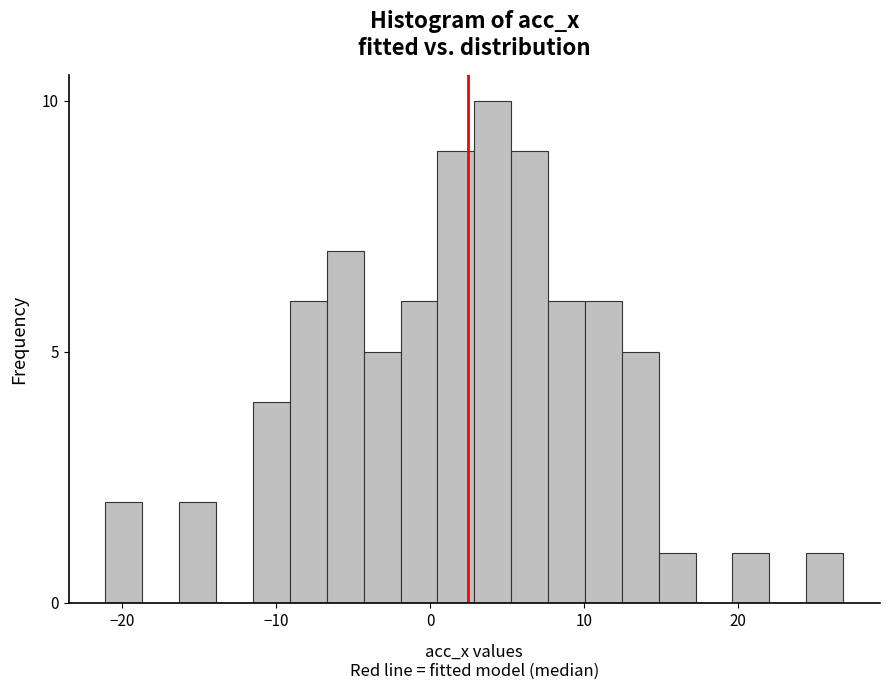

Around what value on the x-axis is the tallest bar? Give the approximate position of its centre, as read against the axis.

4